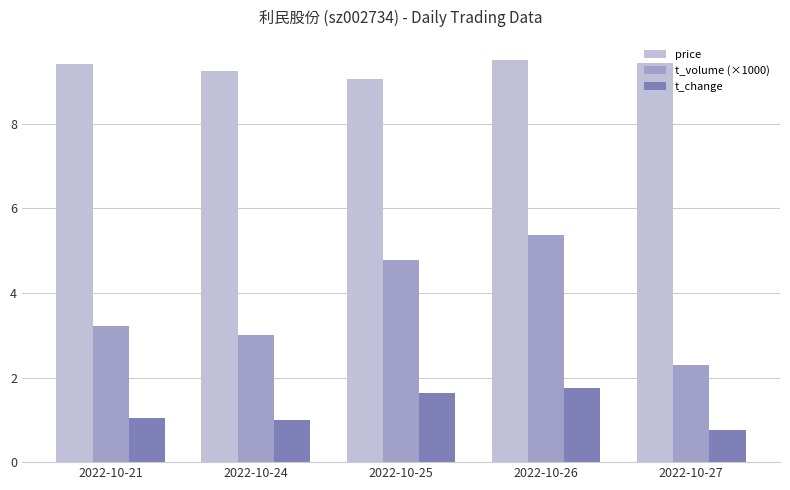

Is it true that t_change equals 0.4 at 2022-10-21?

False